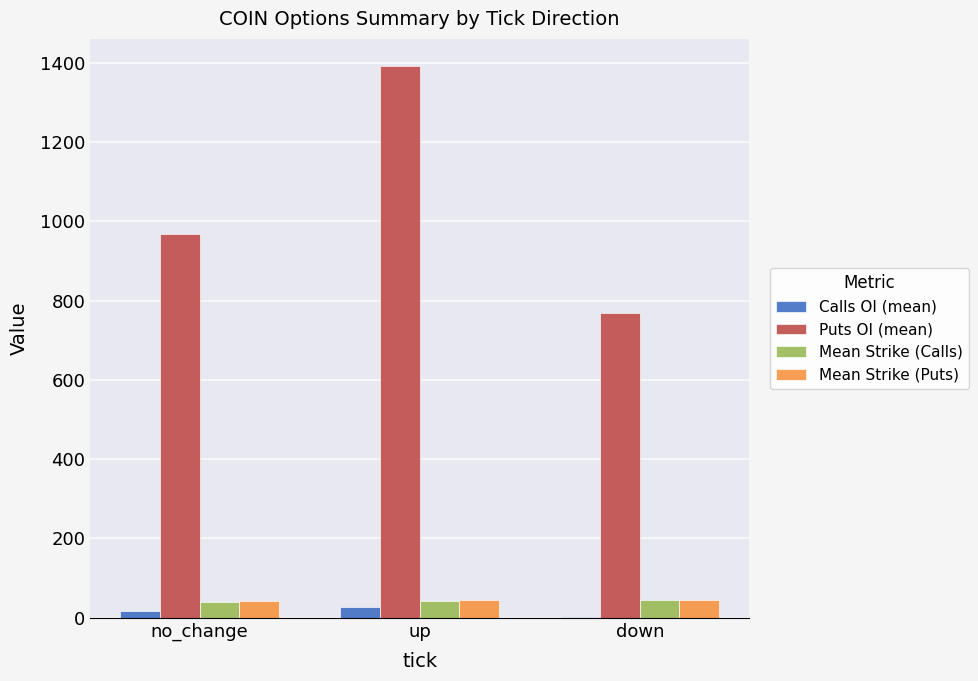

What is the sum of the Puts OI (mean) values at down and up?

2158.9